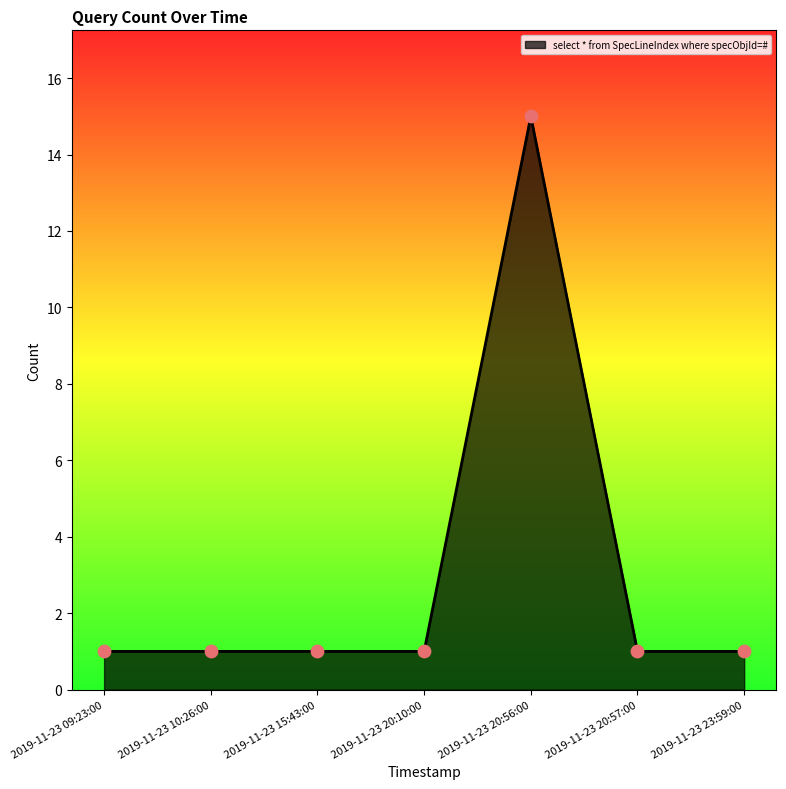

Approximately how many times larger is the value at 2019-11-23 20:10:00 compared to 2019-11-23 15:43:00?

1.0